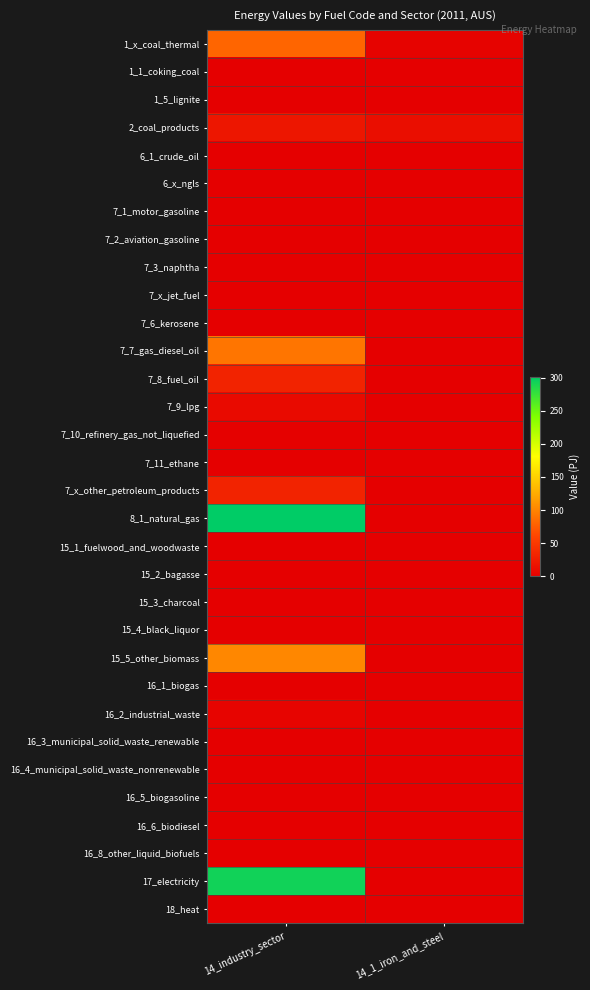

Which has a higher value, 14_industry_sector or 14_1_iron_and_steel?

14_industry_sector